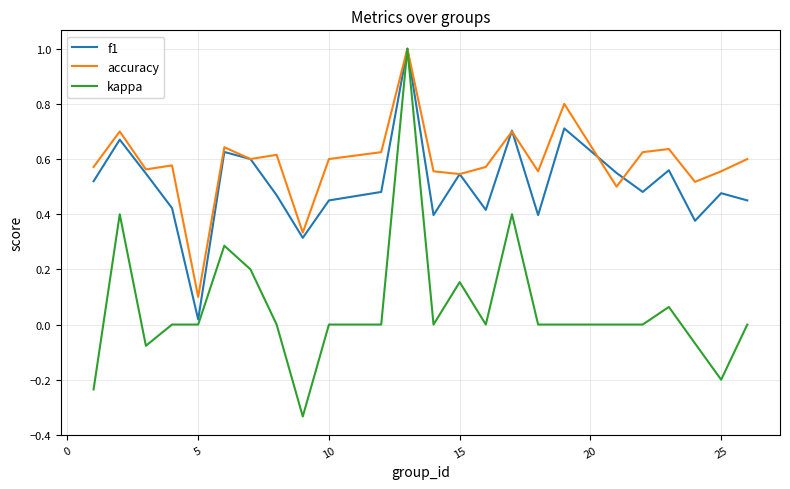

Which series has the largest range (max minus min)?

kappa